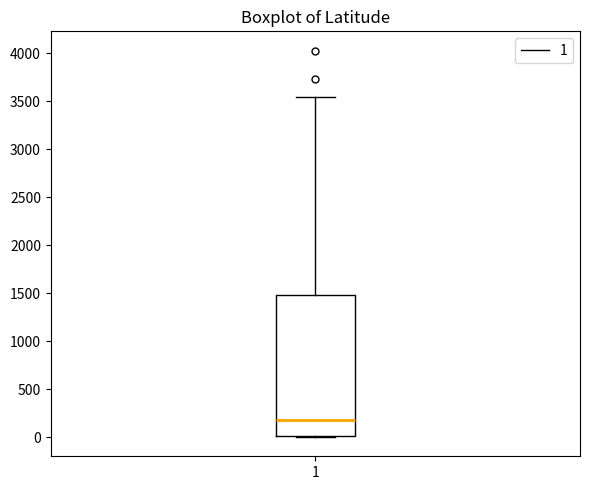

Read this box plot against the y-axis: the position of the median line, the range covered by the box, and the ends of both whiskers. The values are not printed on the chart, so give them approximately, as read against the axis.

median 200, box 0 to 1500, whiskers 0 to 3550